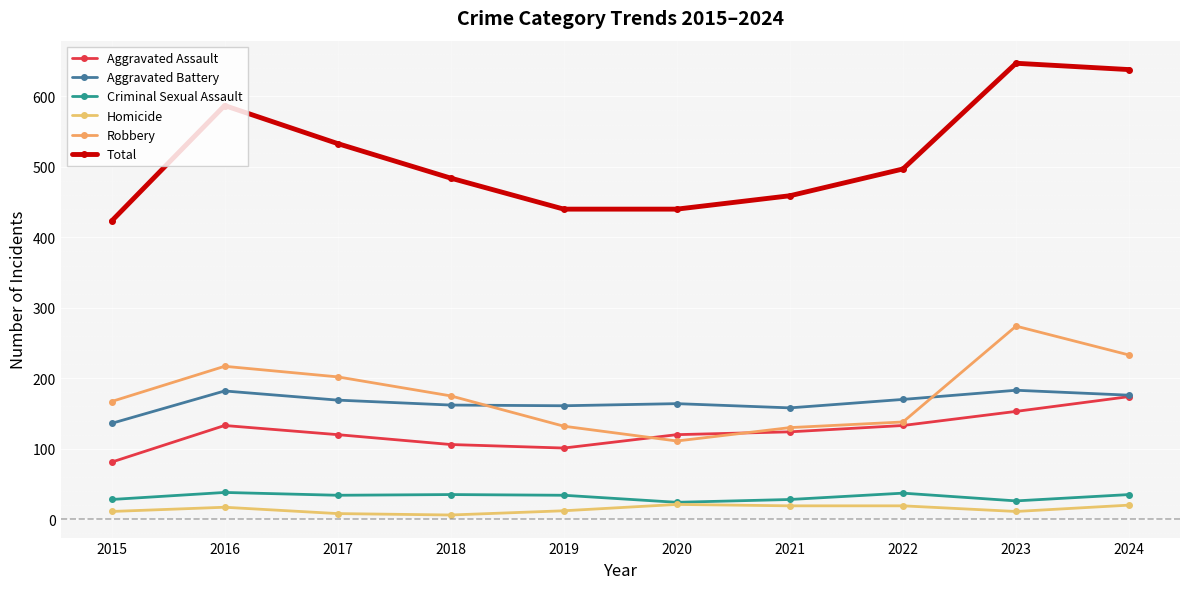

Does the chart have visible grid lines?

Yes